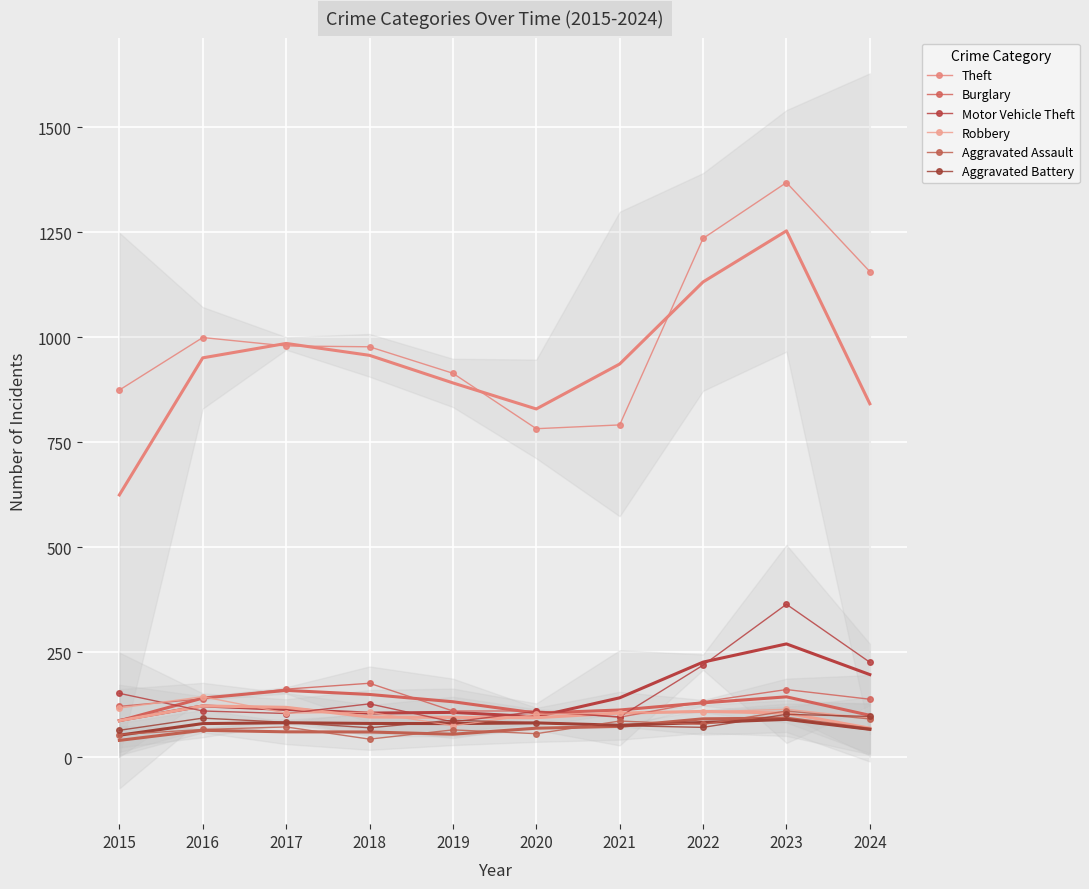

Is it true that Theft equals 2046 at 2024?

False